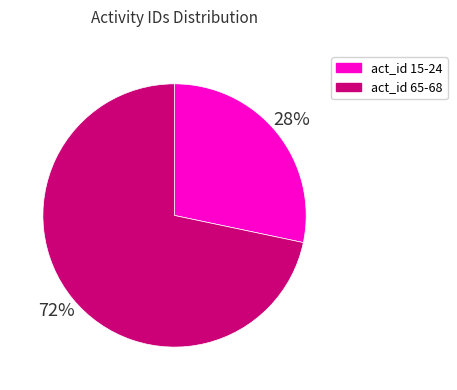

What is the largest slice in the pie chart?

act_id 65-68